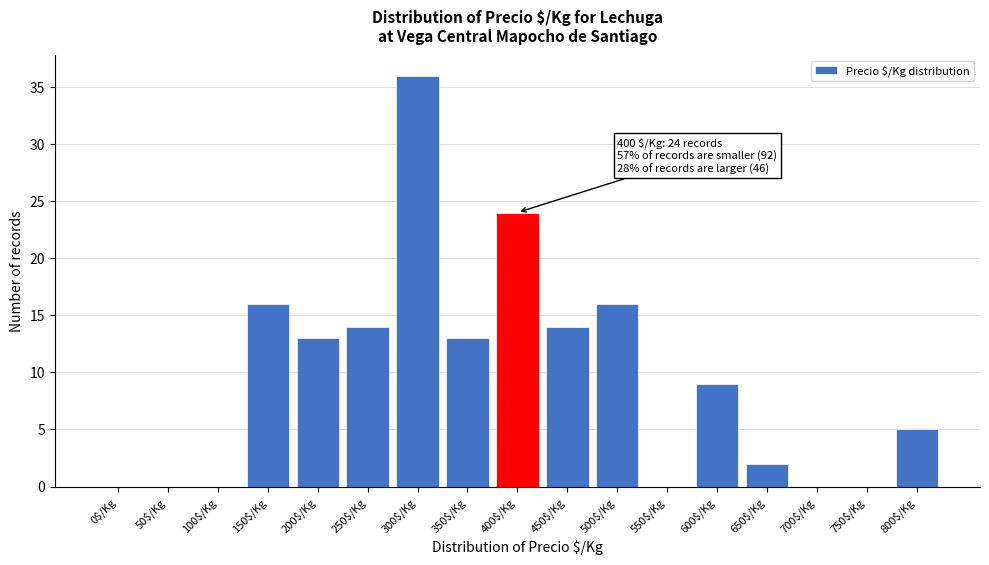

The value at 550$/Kg is -16. True or false?

False